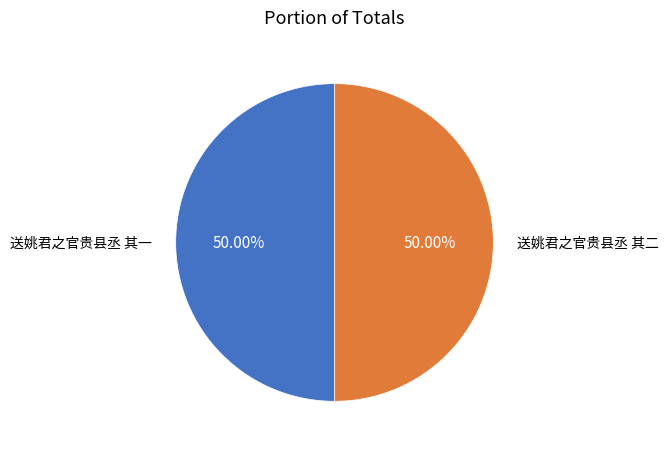

Which category has the smallest portion of the pie?

送姚君之官贵县丞 其一